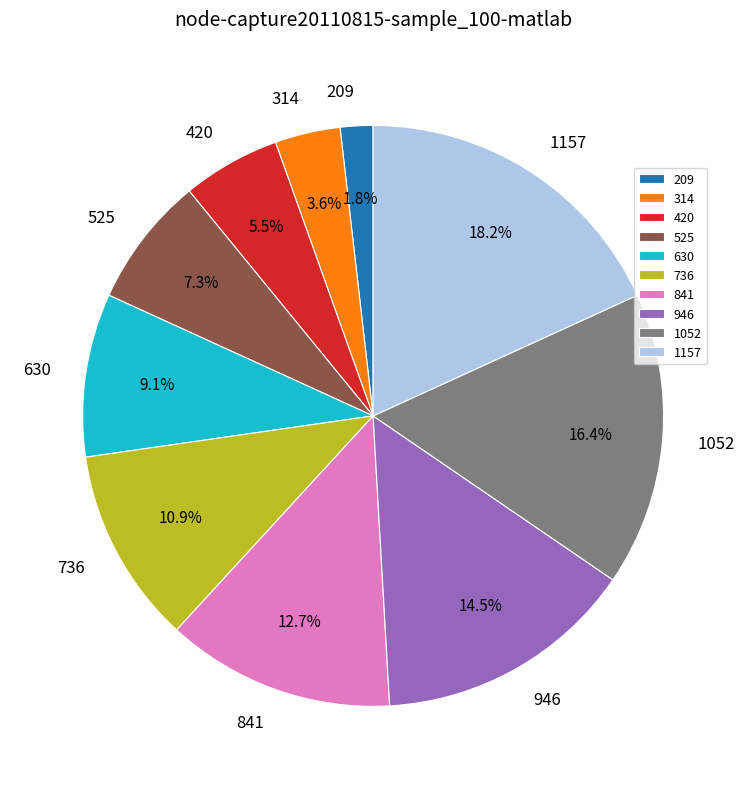

Which category has the smallest portion of the pie?

209